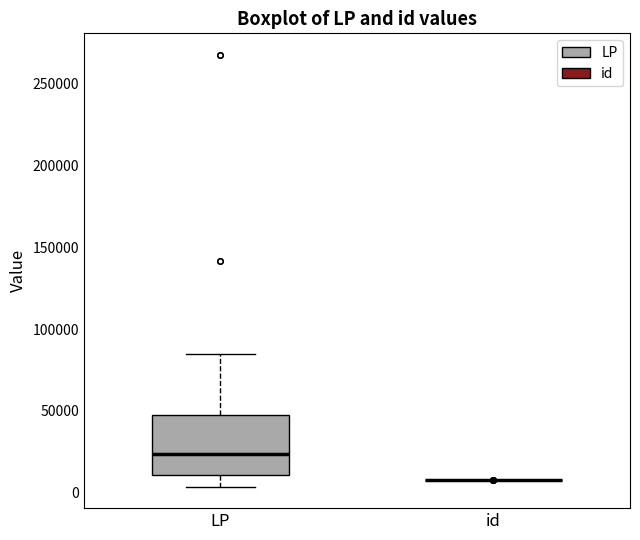

Reading left to right, transcribe this box plot: for each box, give where its median line is, the range the box spans, and where its two whiskers end, as read against the y-axis. The values are not printed on the chart, so give them approximately, as read against the axis.

LP: median 25000, box 10000 to 45000, whiskers 5000 to 85000
id: box collapsed to a line at 10000, whiskers 10000 to 10000